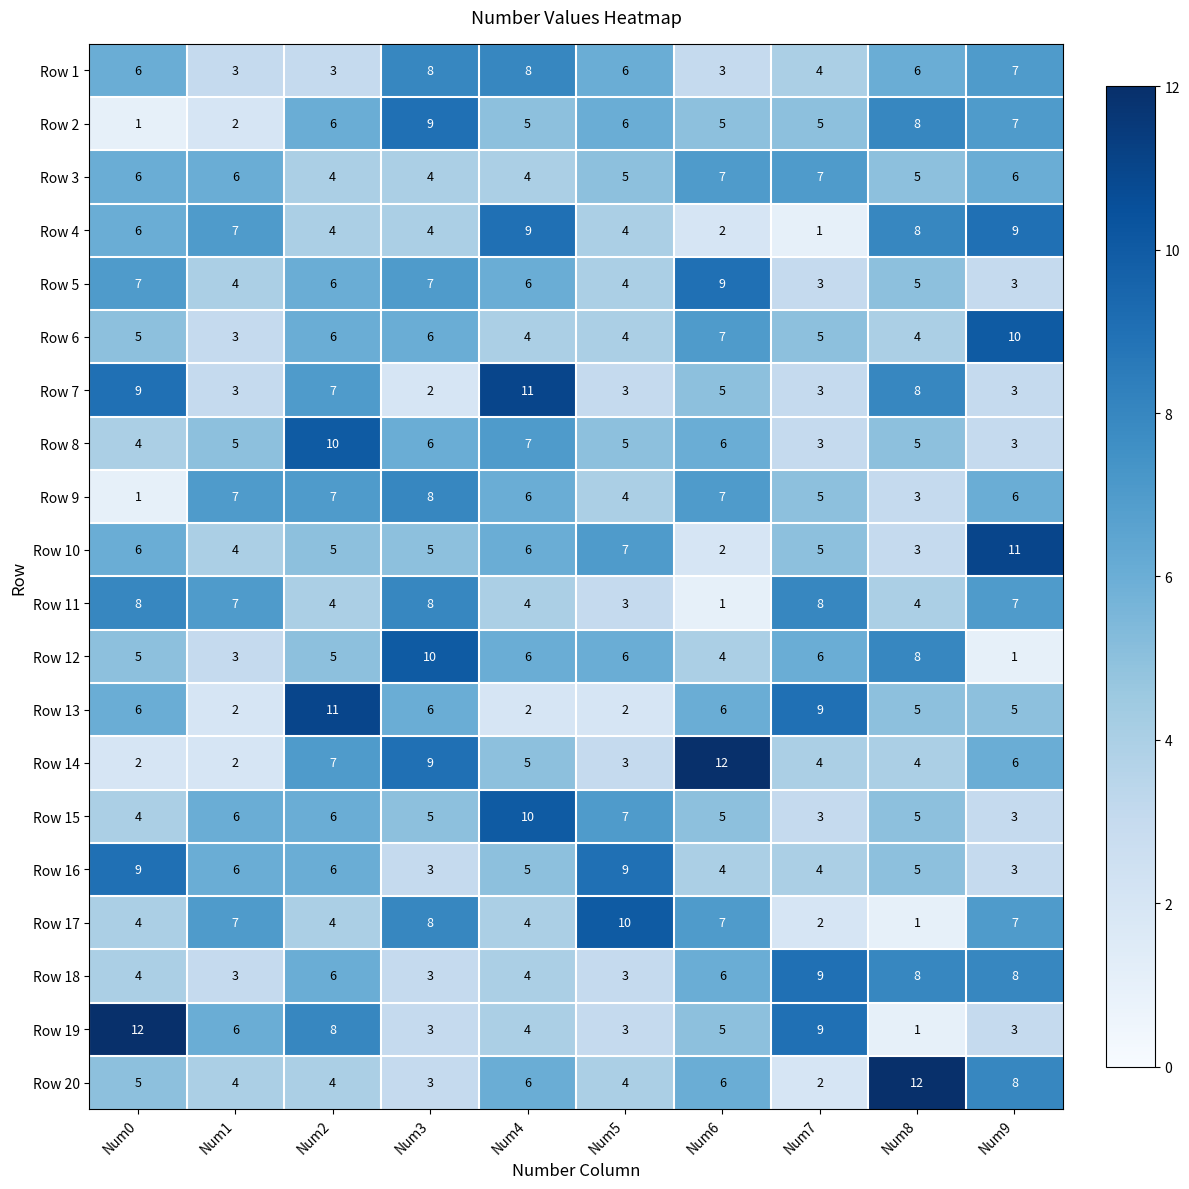

What is the difference between the highest and lowest values at Num7?

8